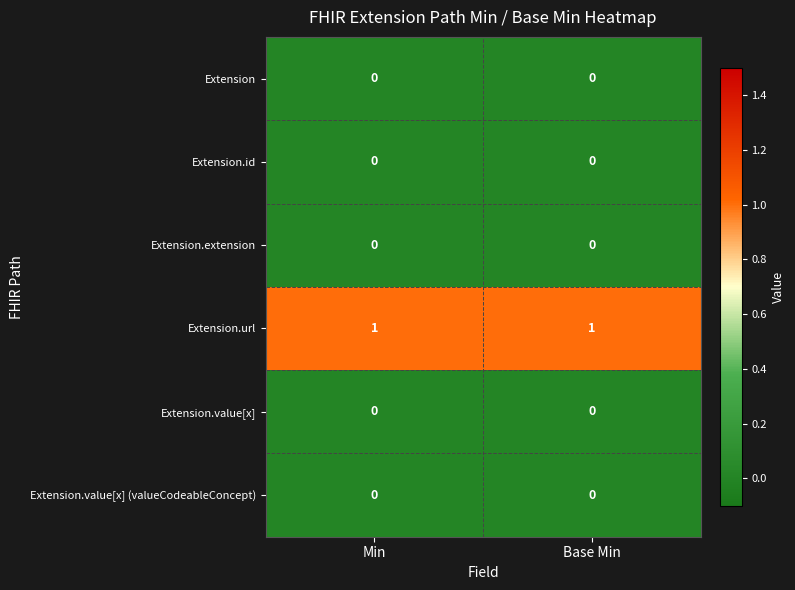

Which series has the largest total across all categories?

Extension.url